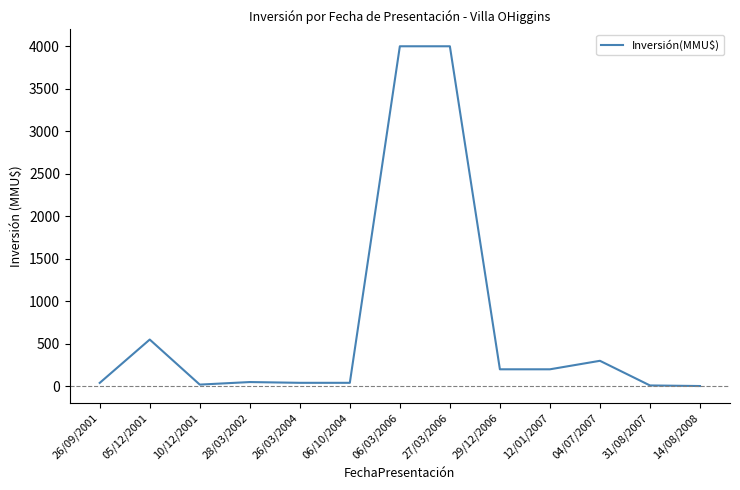

What is the maximum value shown in the chart?

4000.0